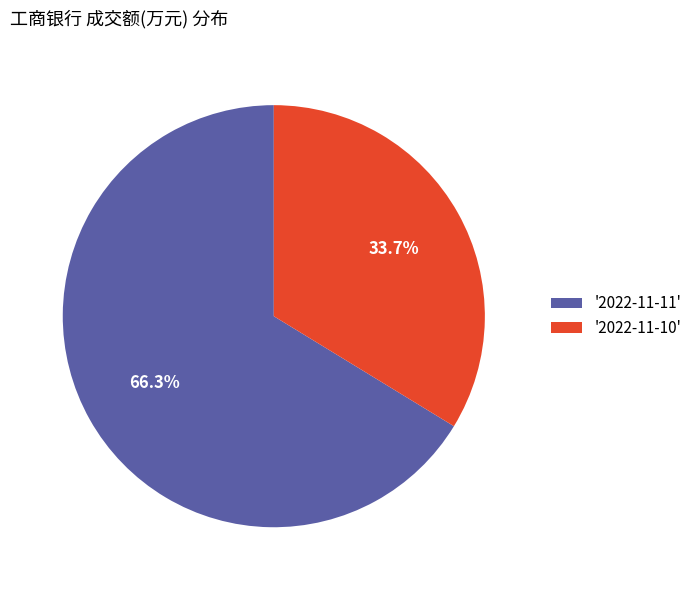

Do '2022-11-10' and '2022-11-11' together represent more than half of the pie?

Yes